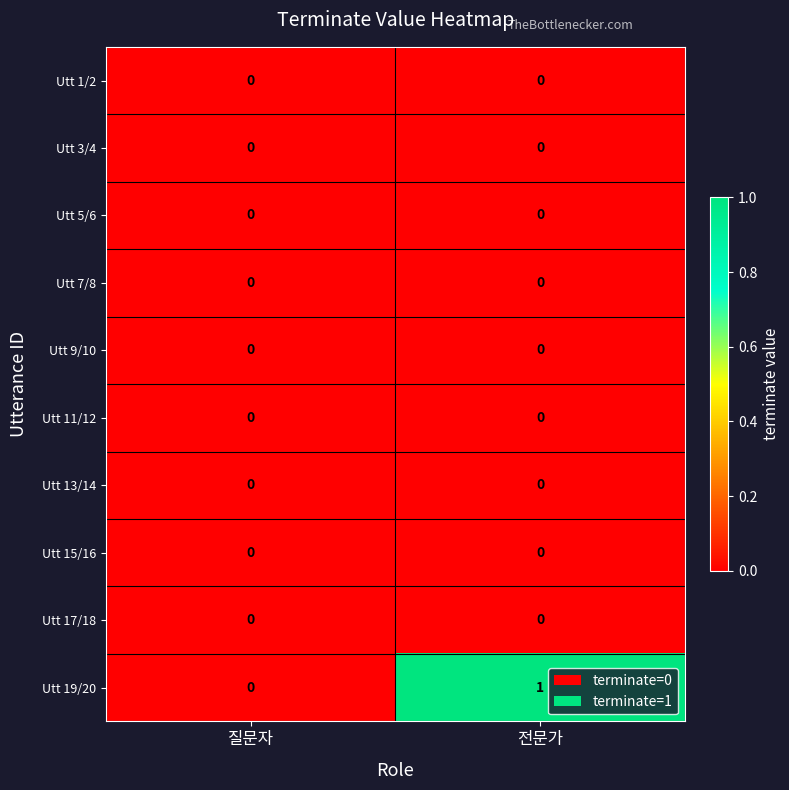

What is the total value across all series at 전문가?

1